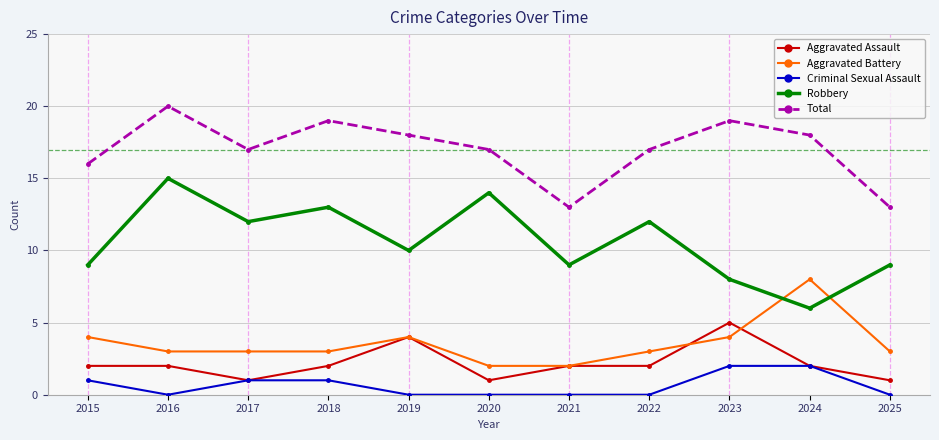

True or false: Total and Criminal Sexual Assault cross at least once.

False